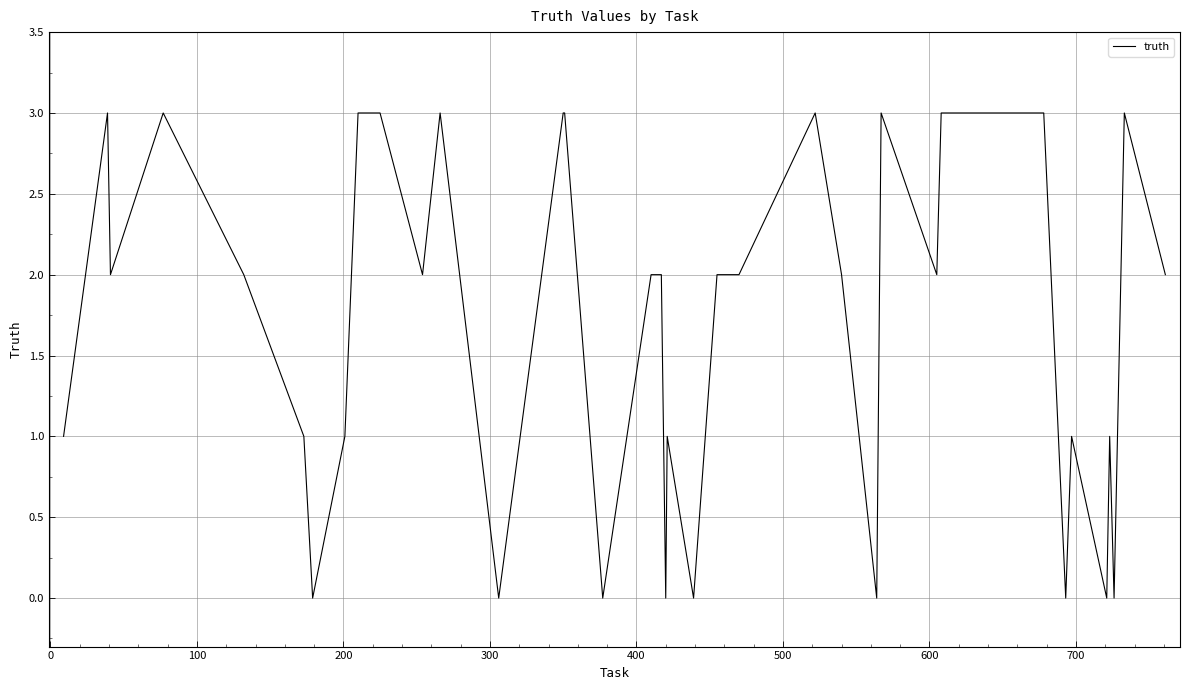

Reading right to left, list all the values displayed in this chart.

2	3	0	1	0	1	0	3	3	3	3	2	3	0	2	3	2	2	0	1	0	2	2	2	0	3	3	0	3	2	3	3	1	0	1	2	3	2	3	1